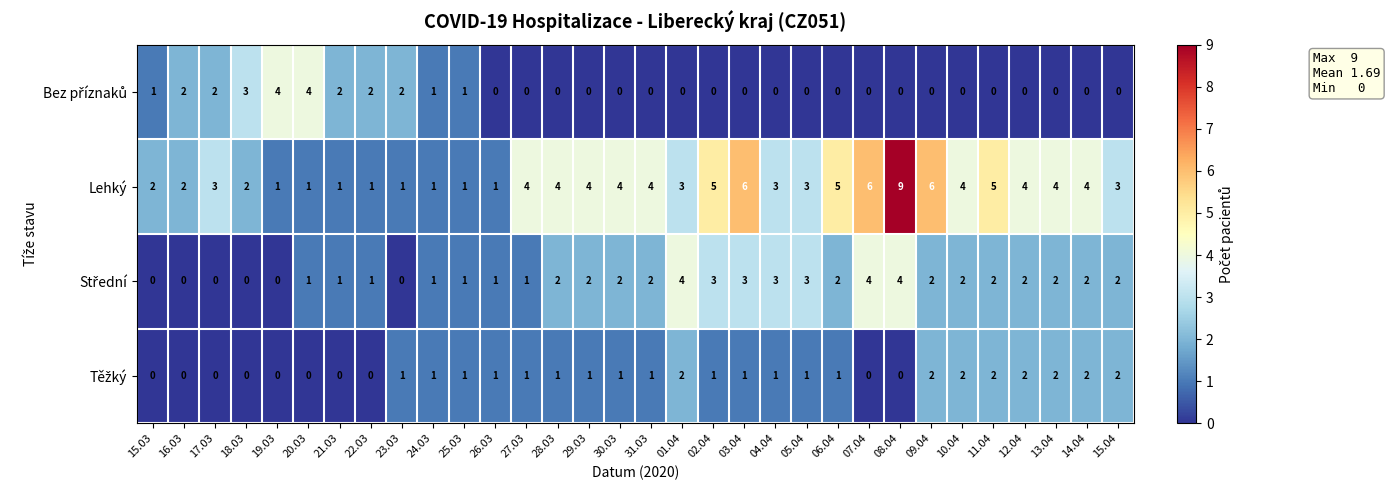

The value of Lehký at 14.04 is 4. True or false?

True